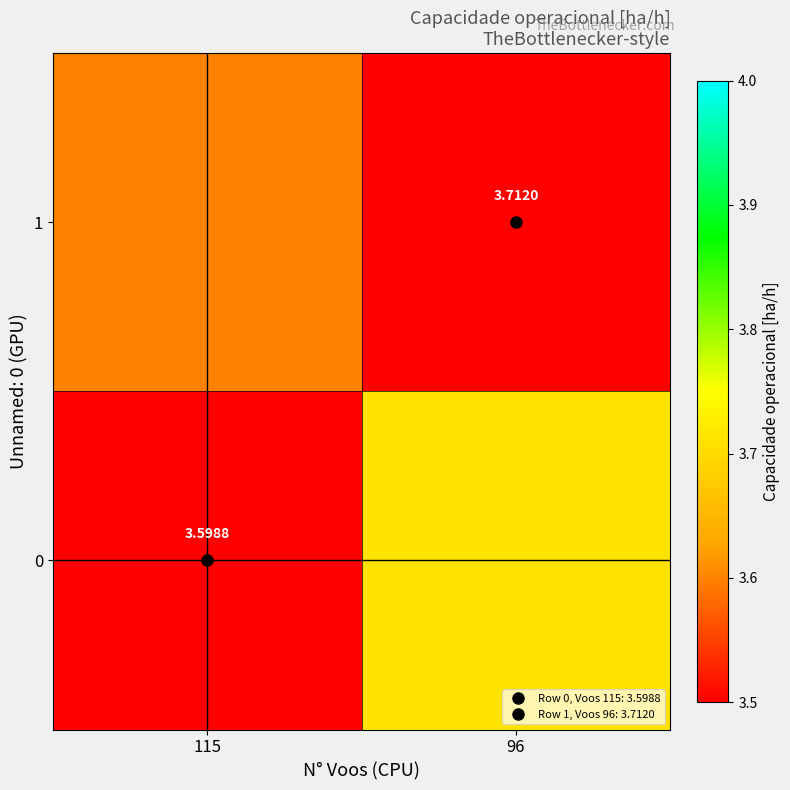

What is the greatest value displayed?

3.7